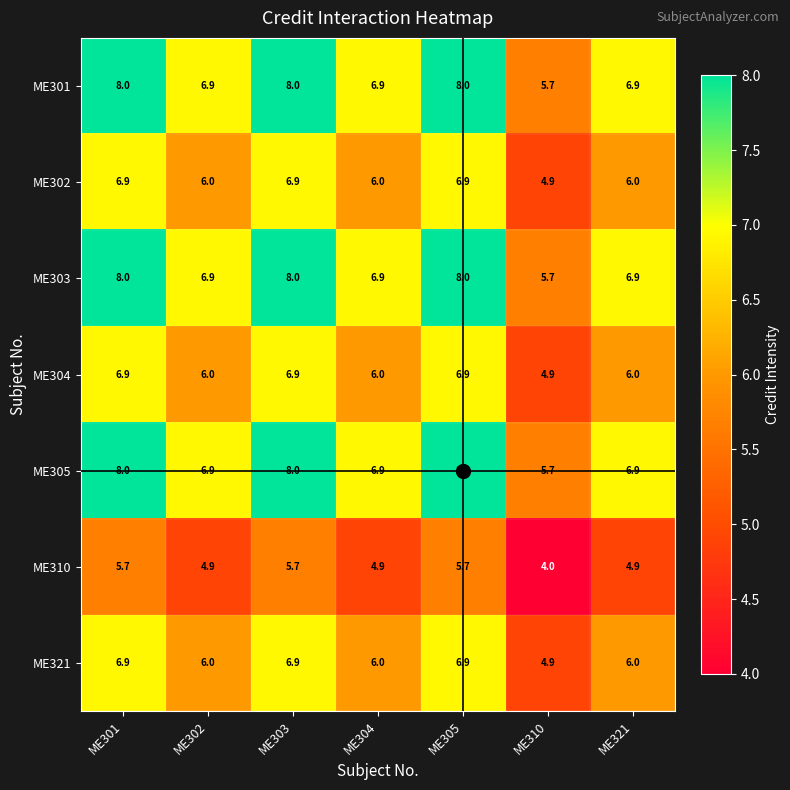

Read the ME303 value at ME310.

5.7